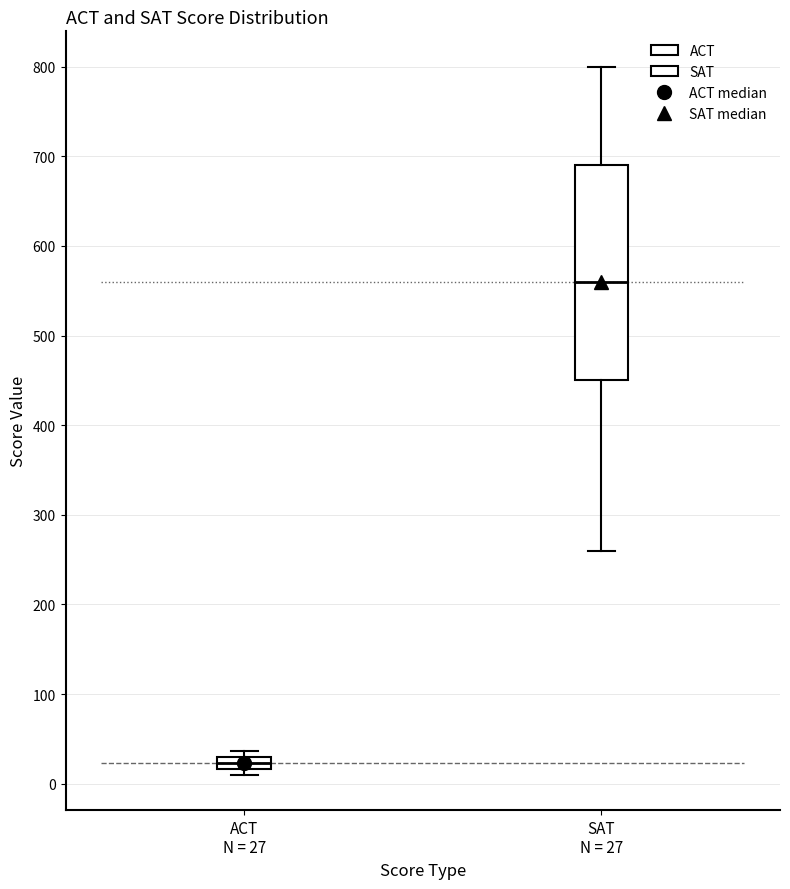

Where does the median line of the box for SAT N = 27 sit on the y-axis? The values are not printed on the chart, so give them approximately, as read against the axis.

560